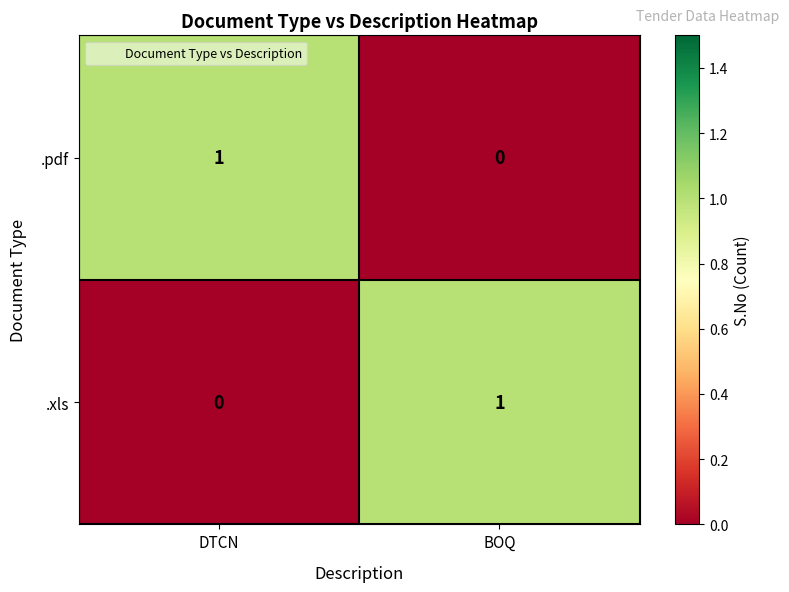

Where is .pdf nearest to the value 0?

BOQ